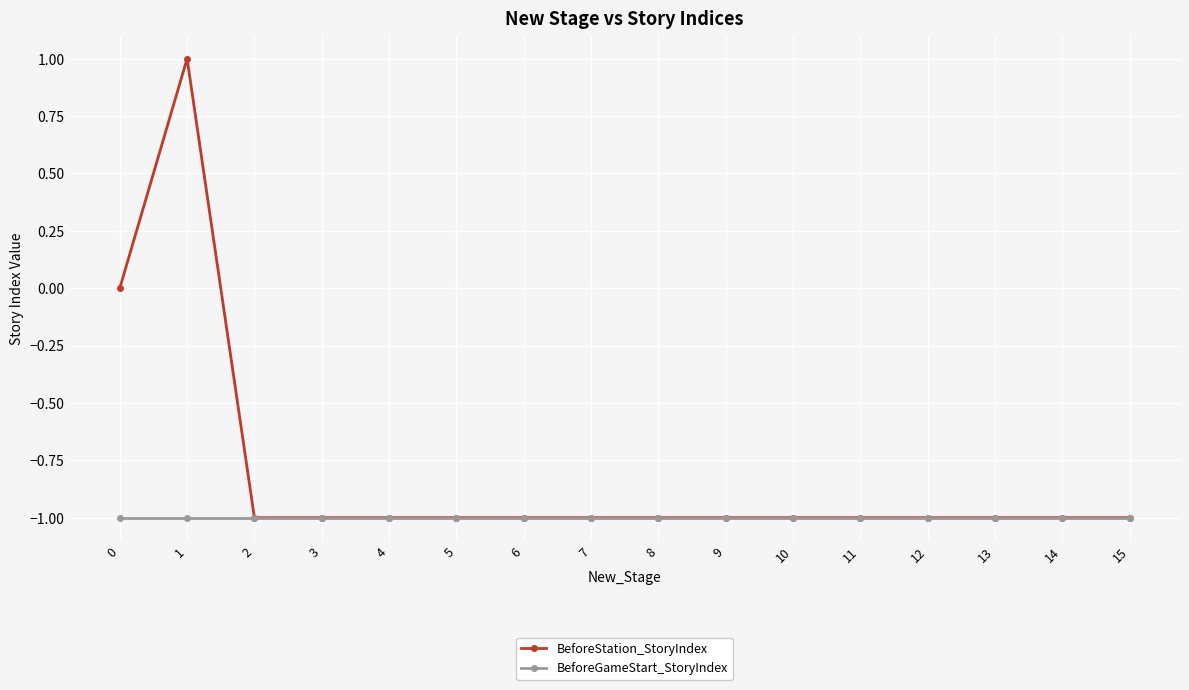

Between 0 and 15, which series saw the biggest shift?

BeforeStation_StoryIndex